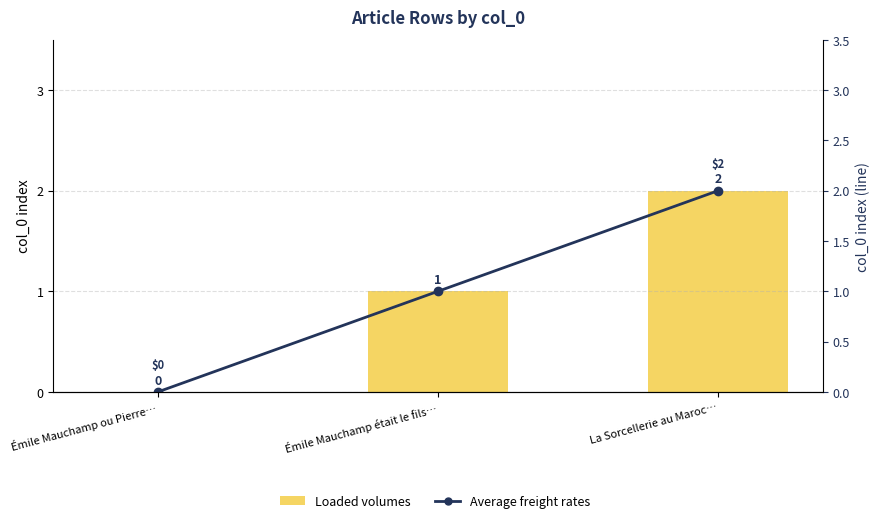

Where does the Loaded volumes series first go above 1?

La Sorcellerie au Maroc…